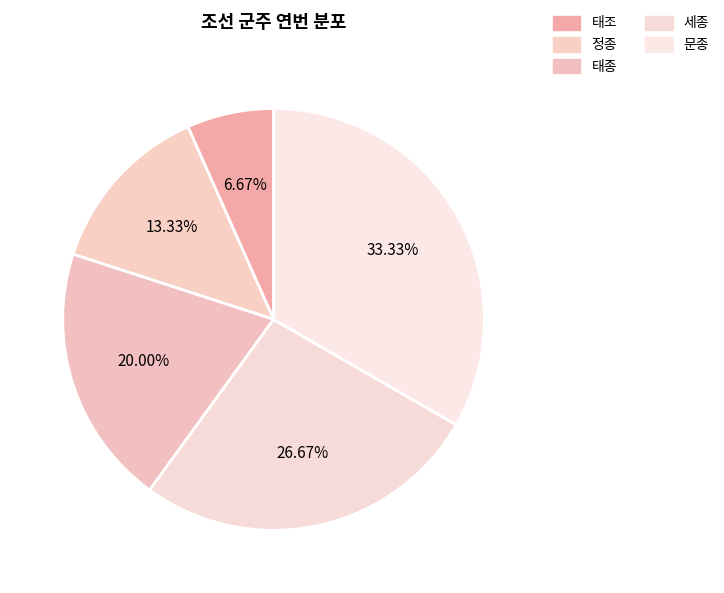

How many slices are in this pie chart?

5